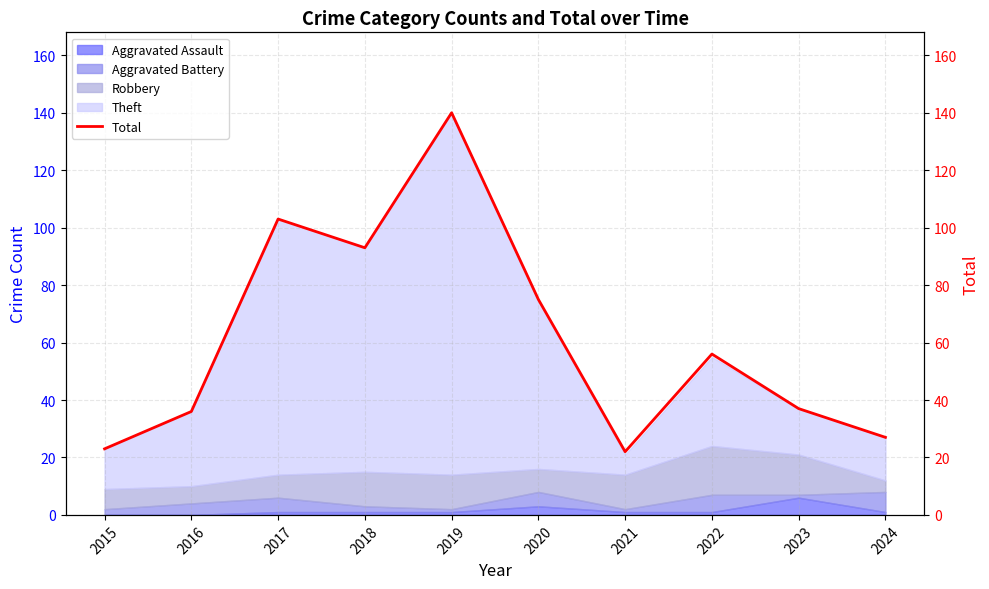

Reading left to right, transcribe all the data shown in this chart.

23	36	103	93	140	75	22	56	37	27